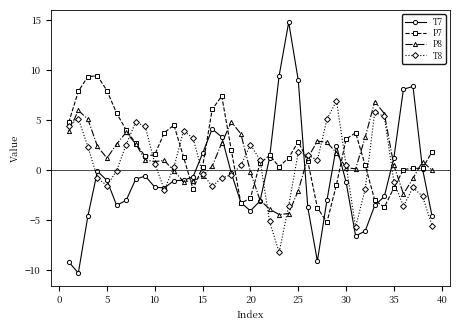

Which series has the largest range (max minus min)?

T7